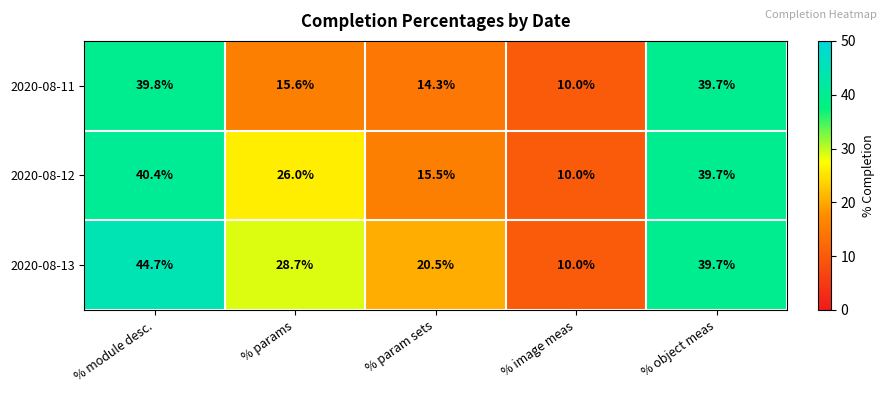

What is the sum of the 2020-08-13 values at % param sets and % params?

49.2